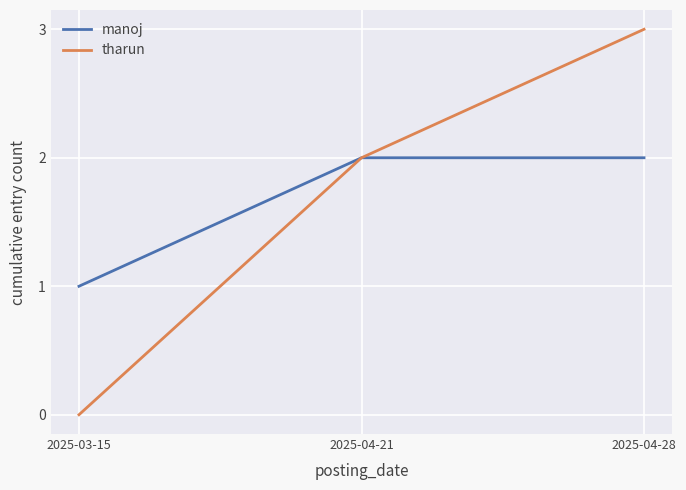

What is the greatest value displayed?

3